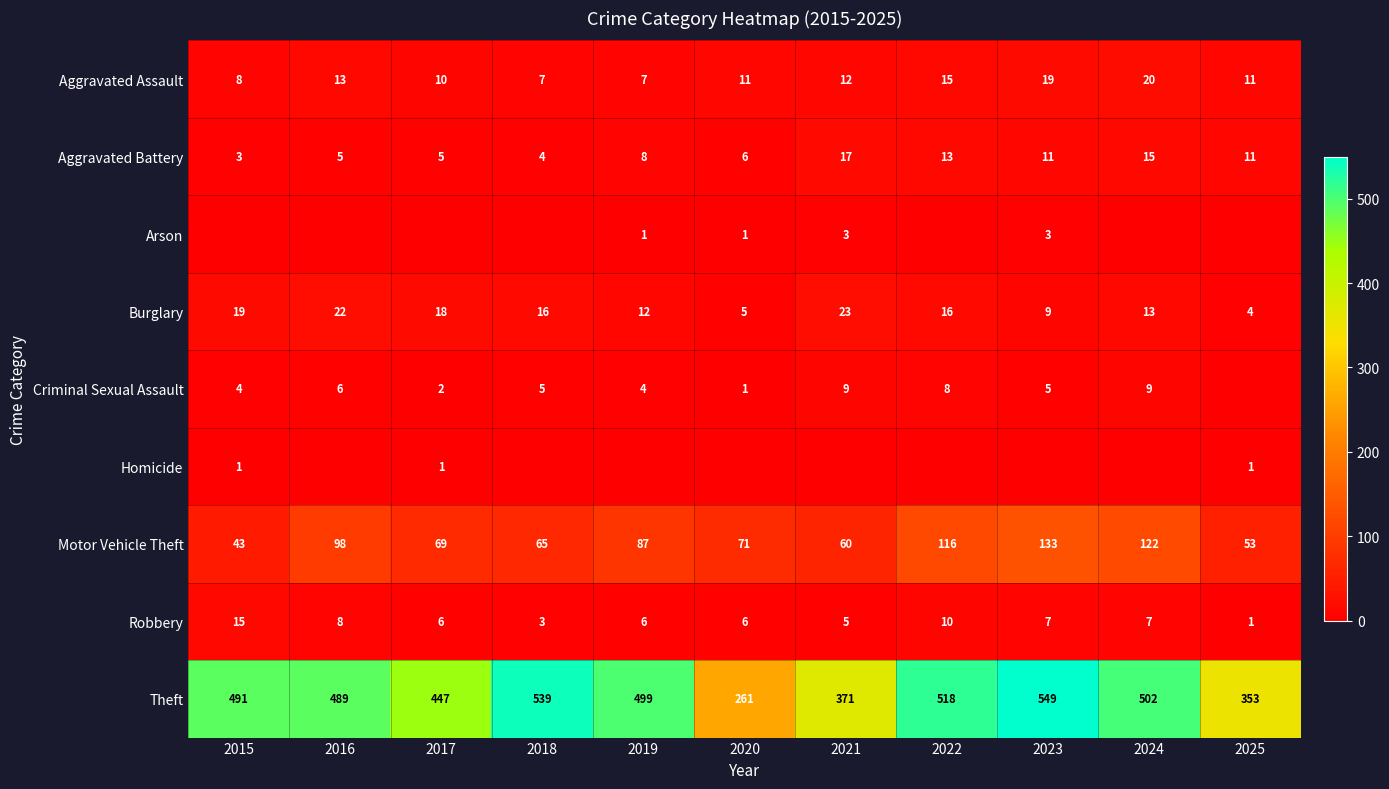

At how many categories does at least one series exceed 254?

11